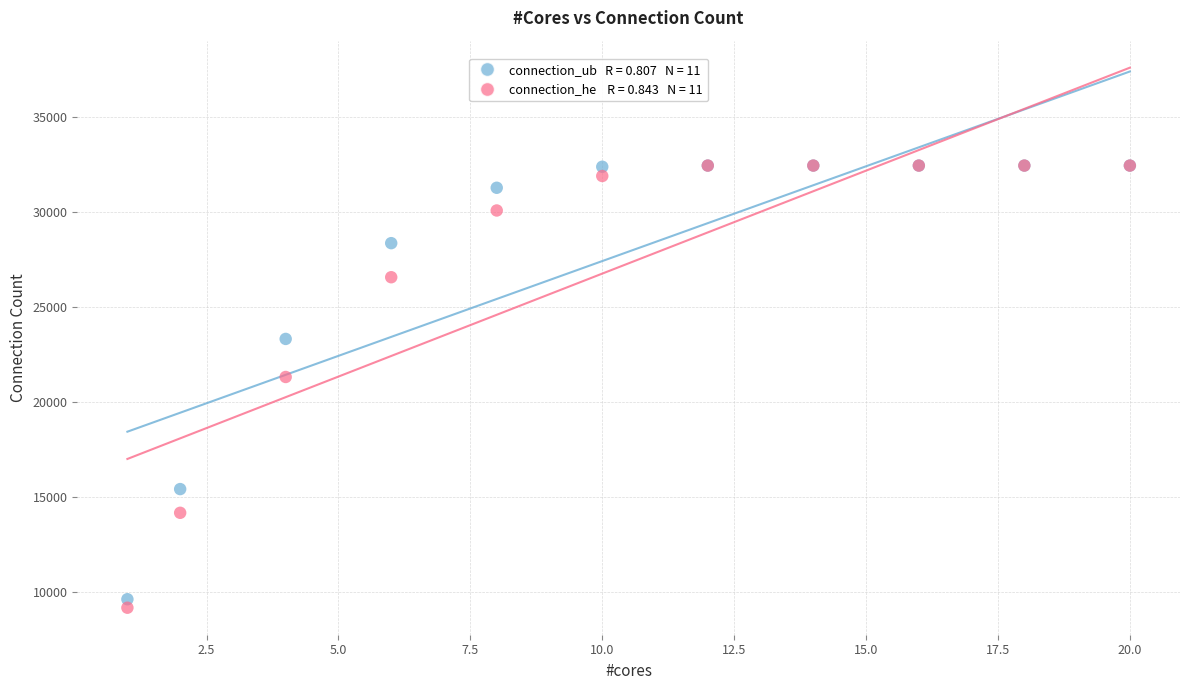

Across all series, what Y value is closest to 20809?

21319